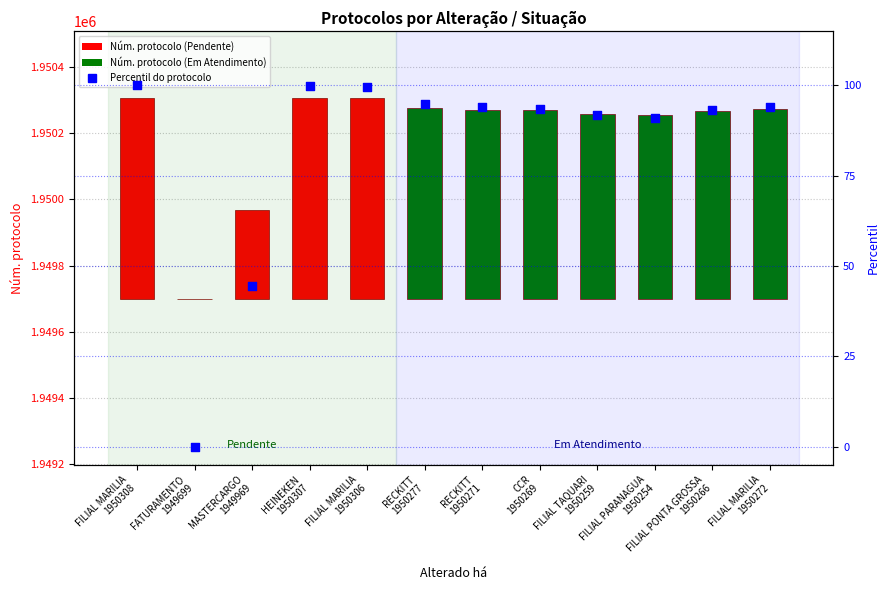

Which series reaches the maximum Y coordinate?

Núm. protocolo